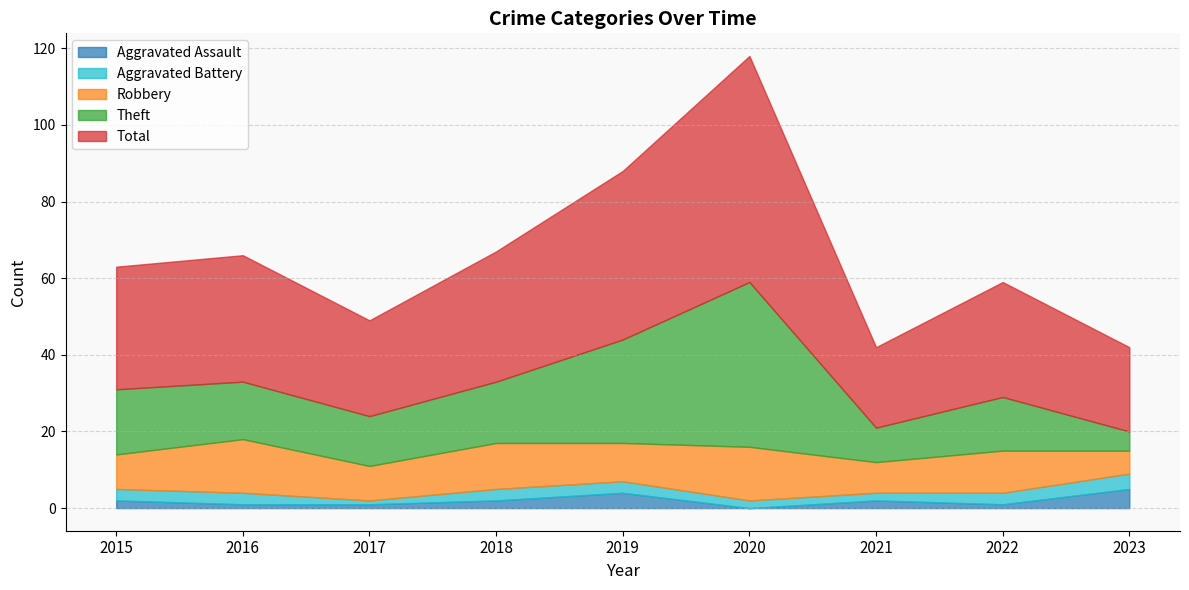

What is the maximum value for Theft?

43